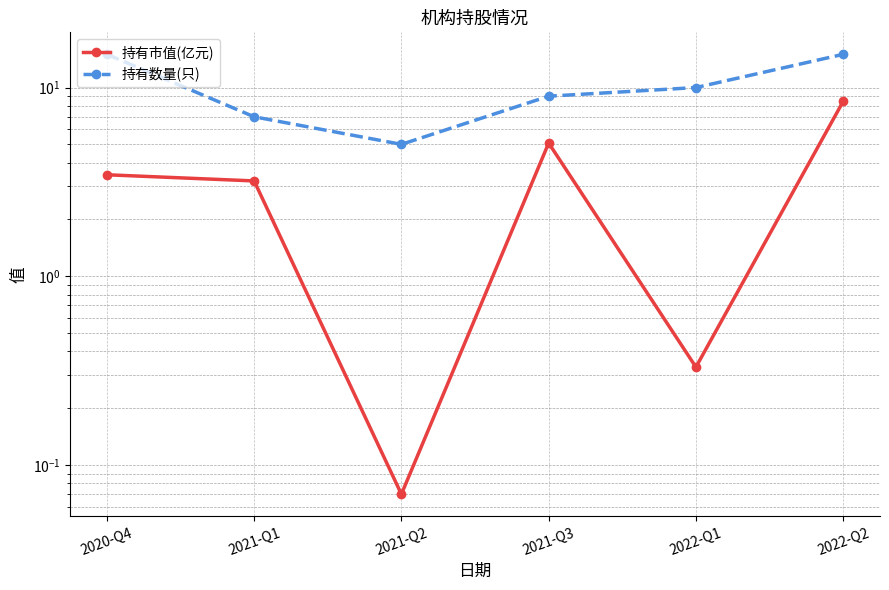

Reading left to right, transcribe all the data shown in this chart.

持有市值(亿元): 3.5	3.2	0.1	5.1	0.3	8.4
持有数量(只): 15.0	7.0	5.0	9.0	10.0	15.0